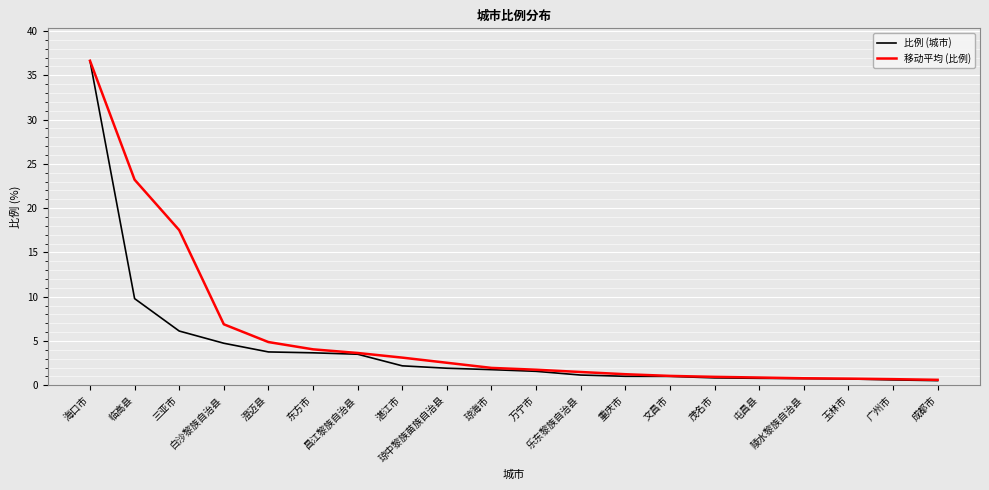

The value of 比例 (城市) at 三亚市 is 6.1. True or false?

True